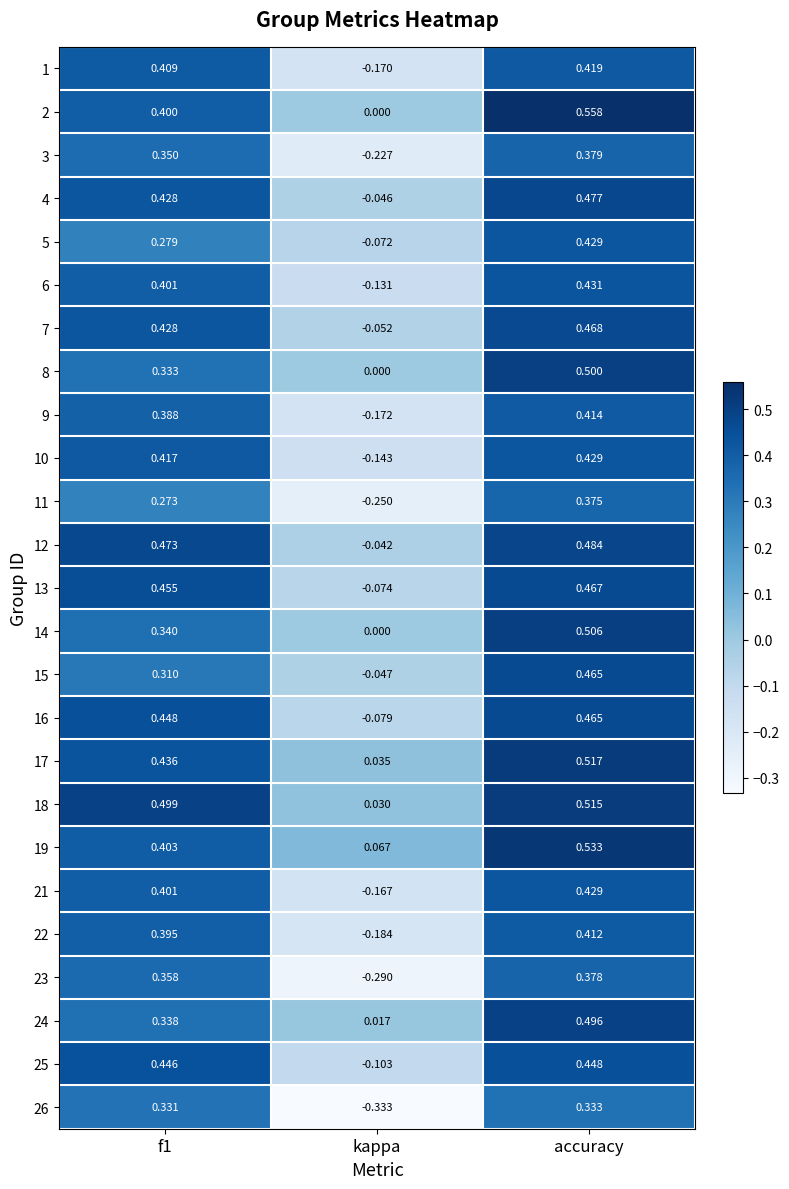

How many distinct data groups are displayed?

25